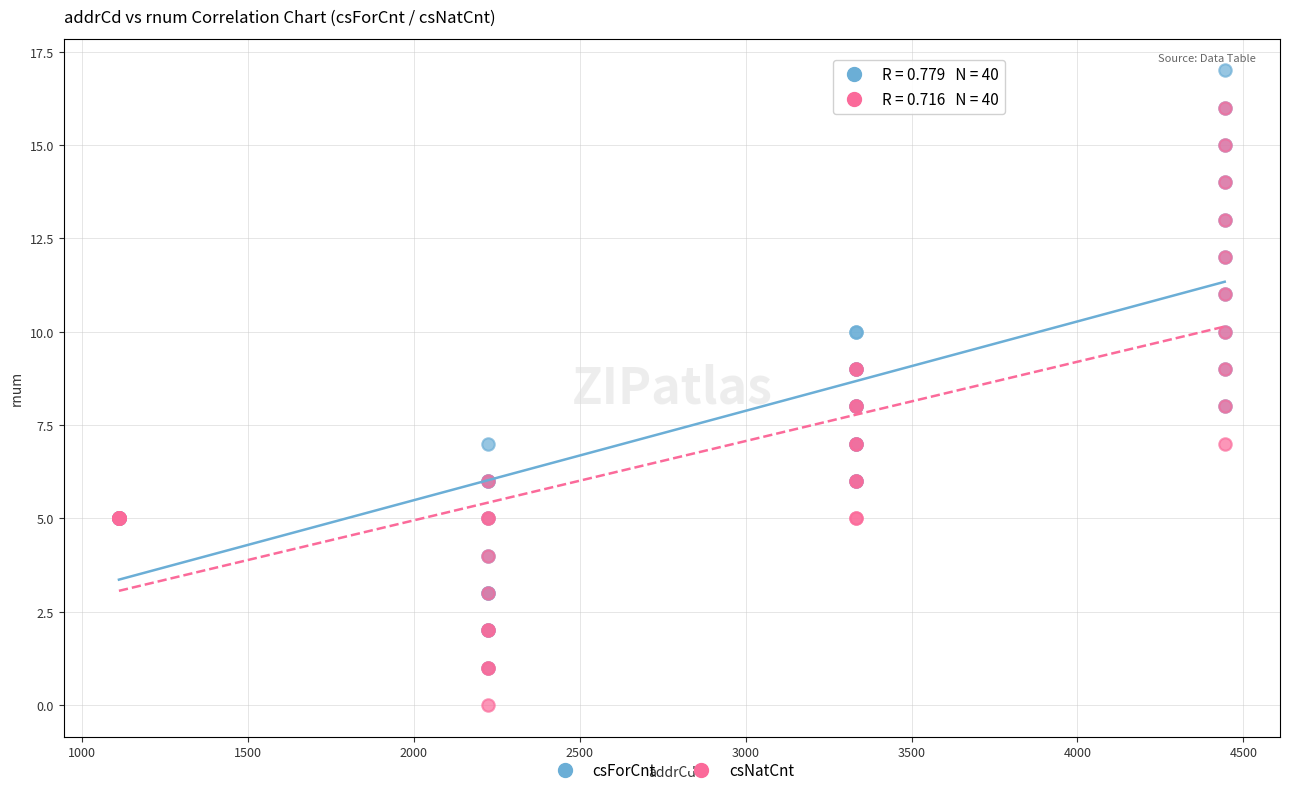

What are all the series names shown in the legend?

csForCnt, csNatCnt